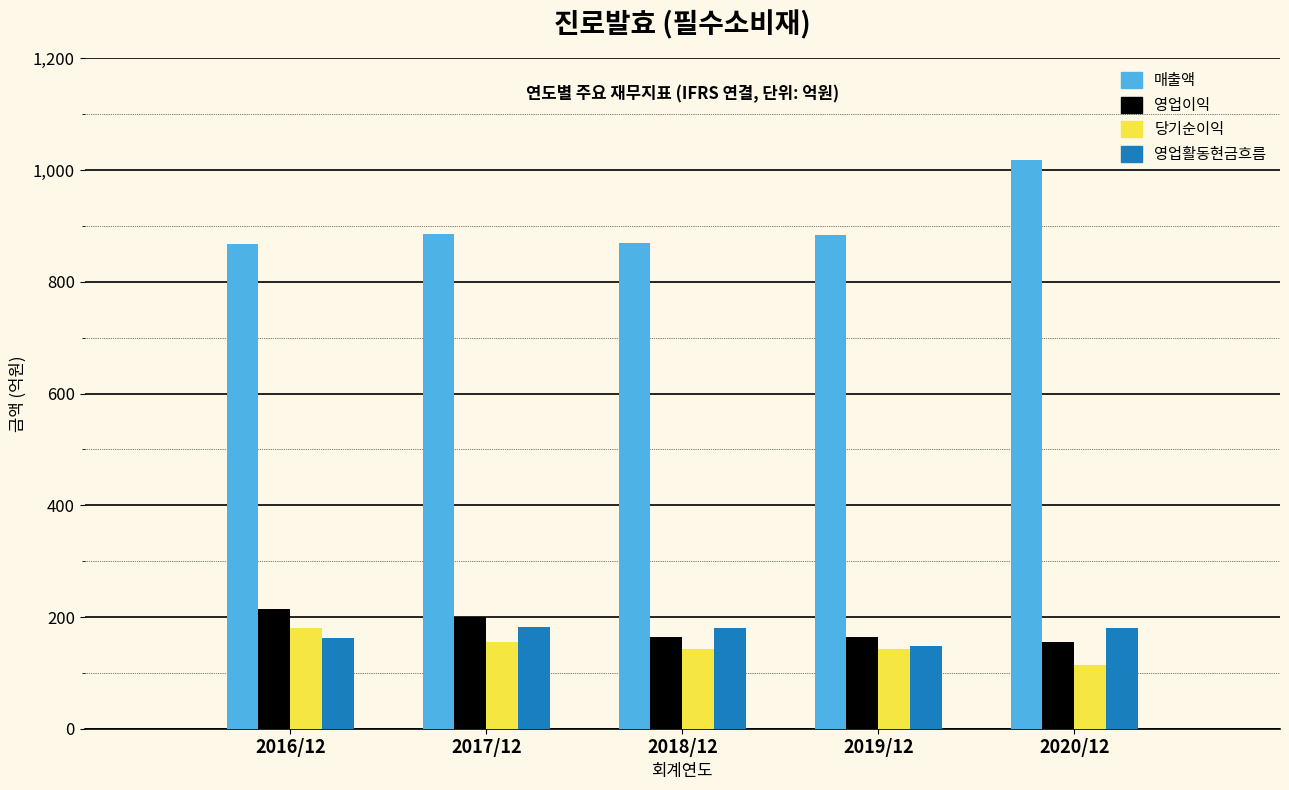

What is the difference between the maximum and minimum values in the 영업활동현금흐름 series?

35